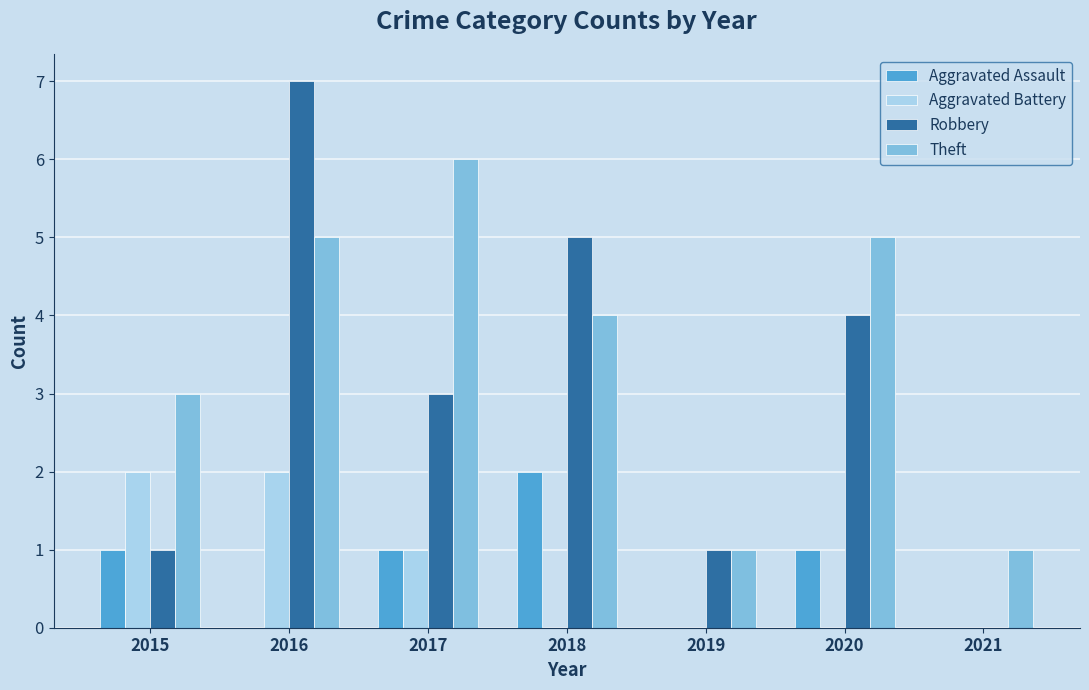

Between 2019 and 2020, which series saw the biggest shift?

Theft